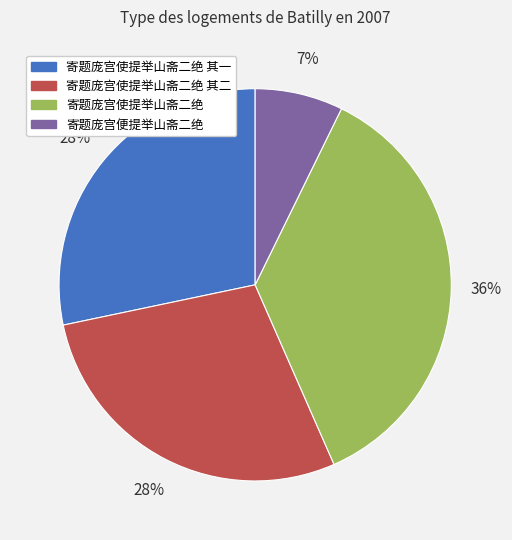

Between 寄题庞宫便提举山斋二绝 and 寄题庞宫使提举山斋二绝 其一, which is larger?

寄题庞宫使提举山斋二绝 其一